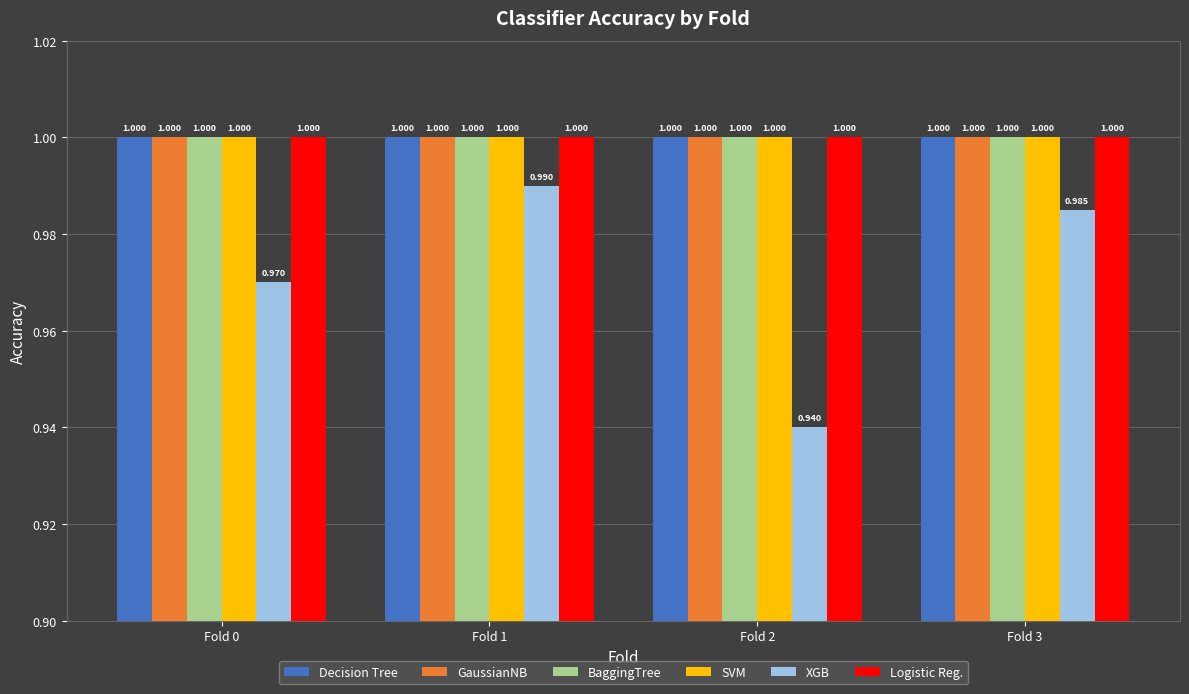

How many groups of bars are there?

4